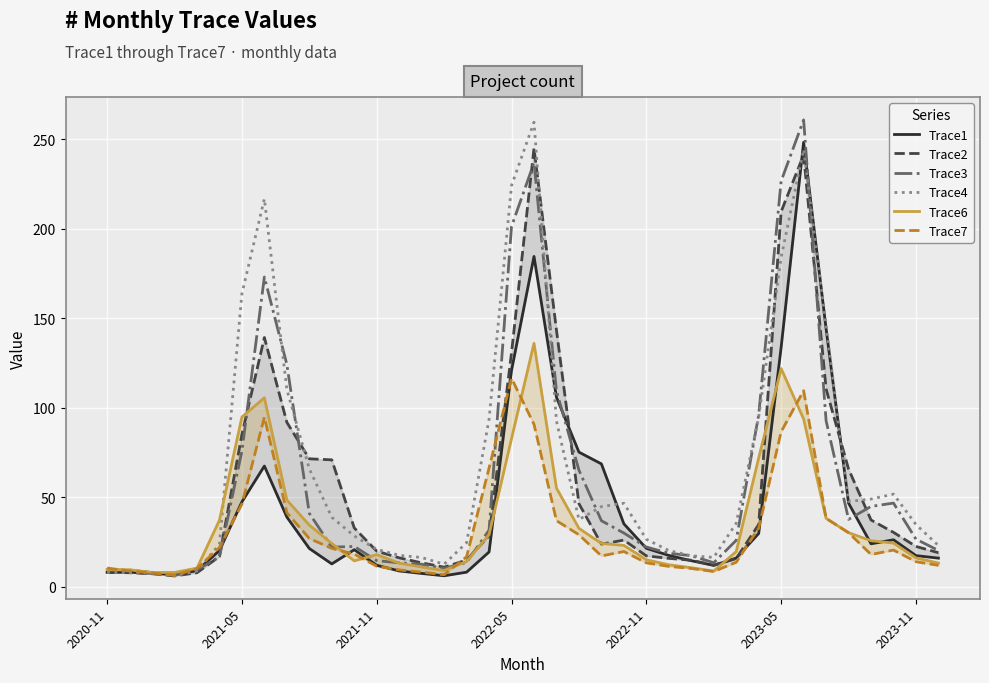

Where is the first local maximum for Trace6?

7